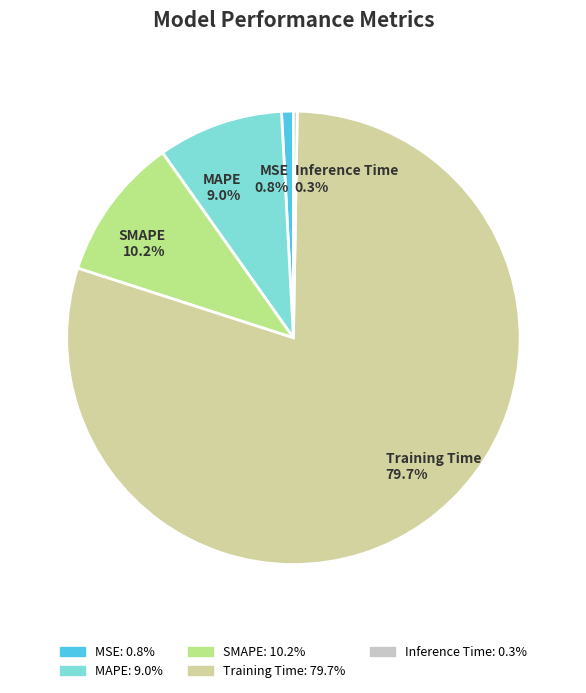

What percentage is NOT represented by SMAPE?

89.8%